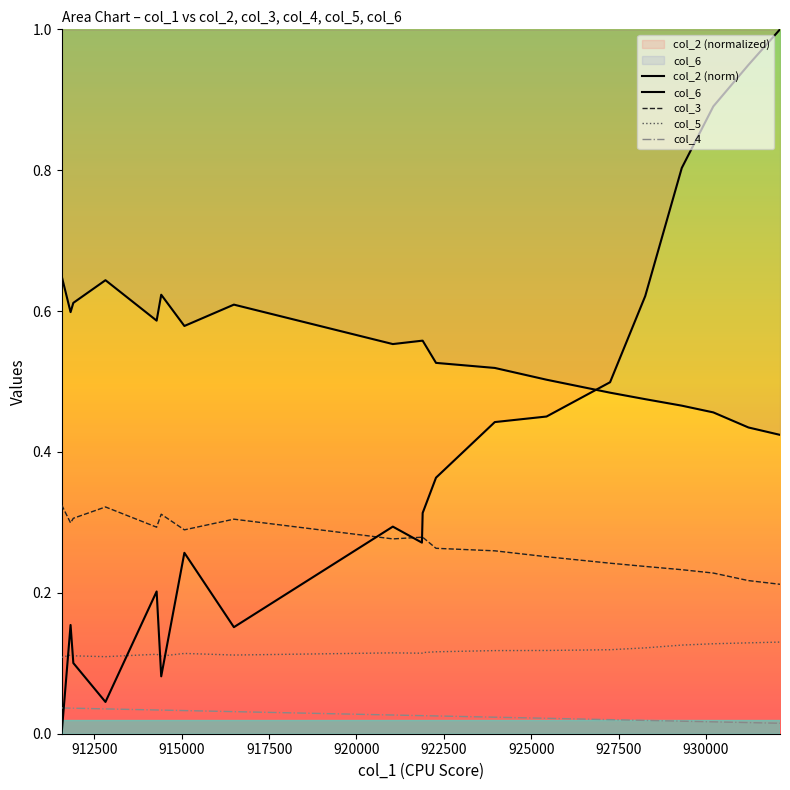

Count the number of data series in this chart.

5